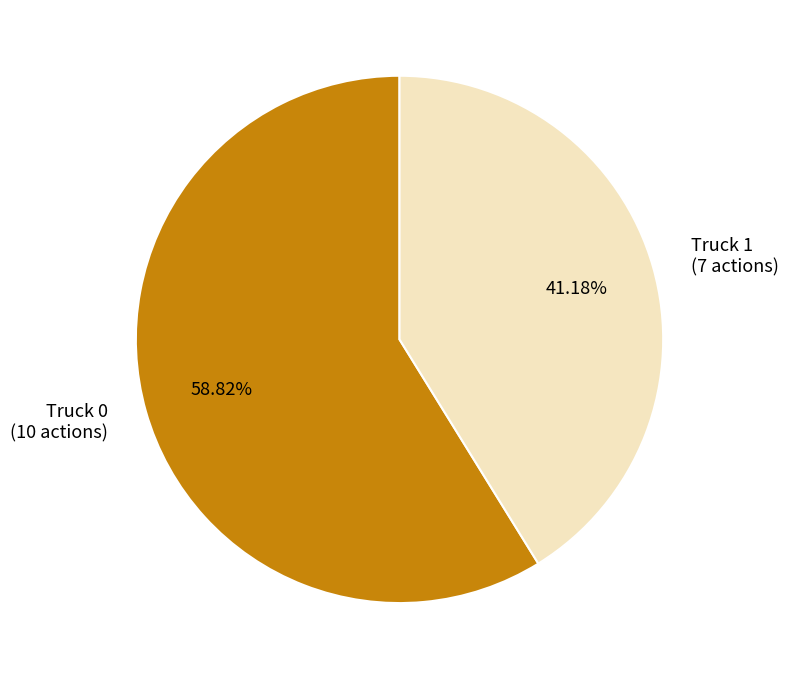

What is the ratio of the value at Truck 1 to the value at Truck 0?

0.7